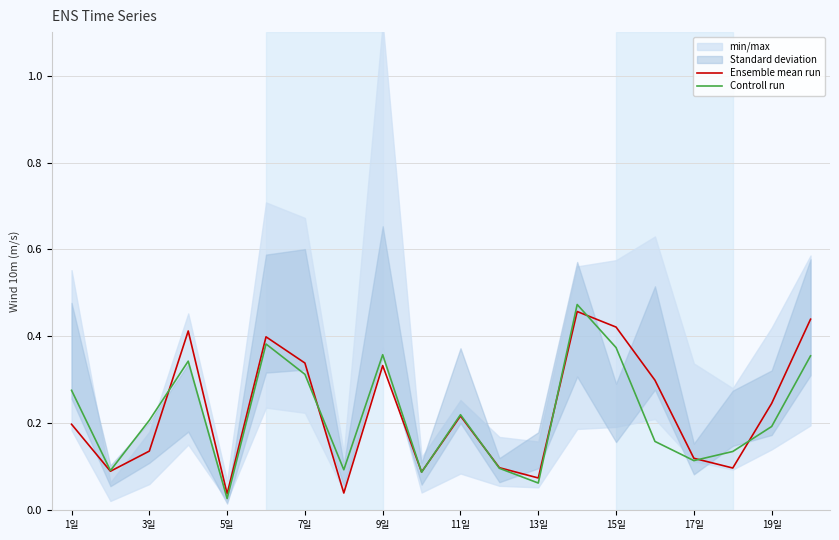

True or false: Ensemble mean run and Controll run intersect in this chart.

True